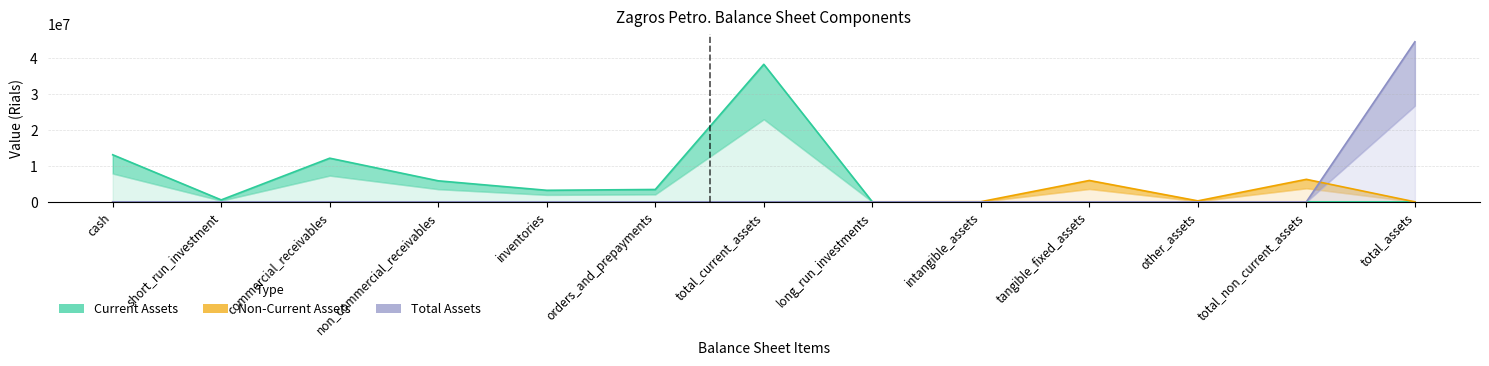

True or false: Current Assets and Total Assets cross at least once.

False